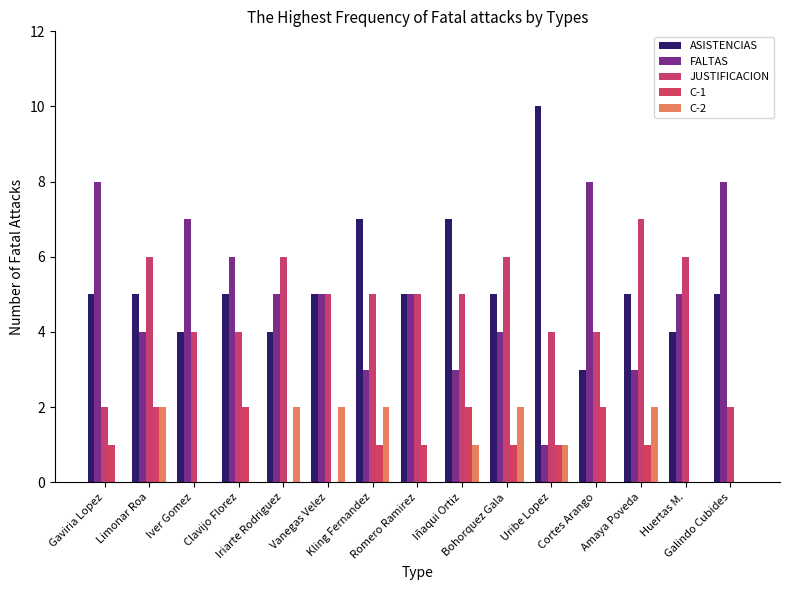

At which label does FALTAS reach its minimum?

Uribe Lopez